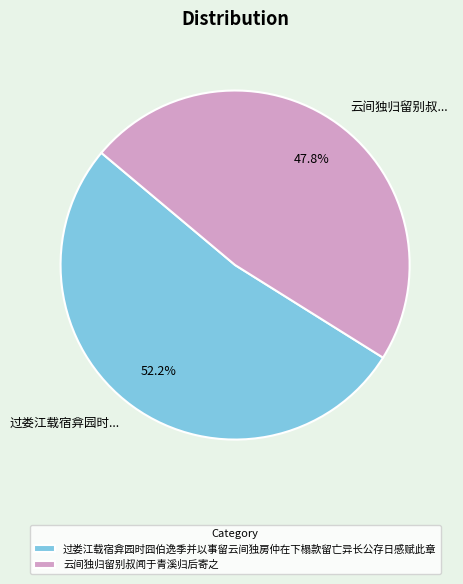

What is the largest slice in the pie chart?

过娄江载宿弇园时囧伯逸季并以事留云间独房仲在下榻款留亡异长公存日感赋此章